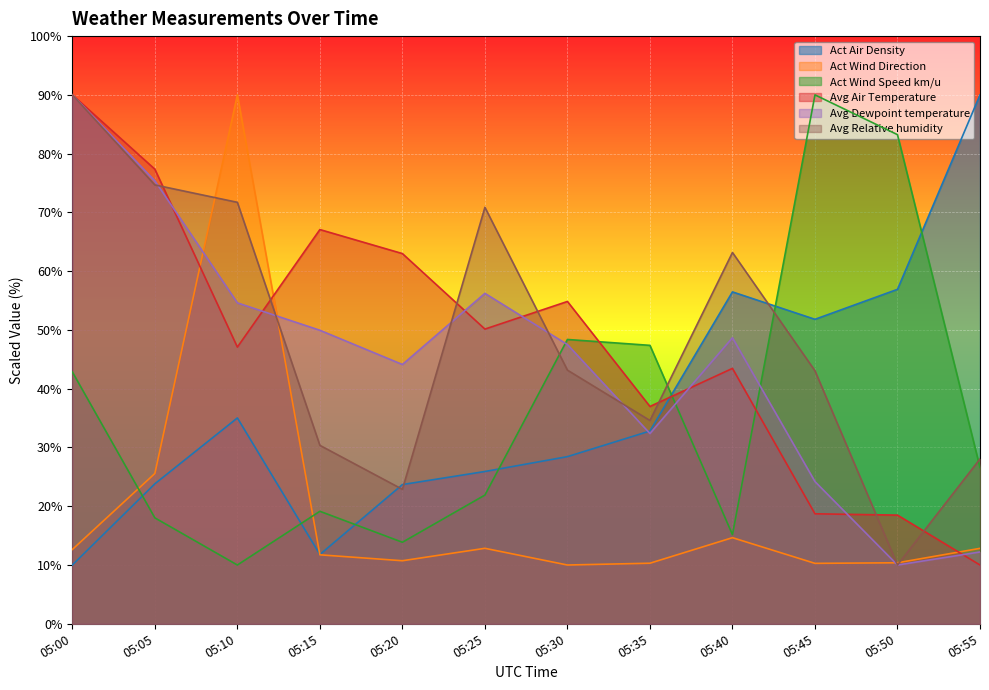

What is the lowest value of the Avg Dewpoint temperature series?

10.0